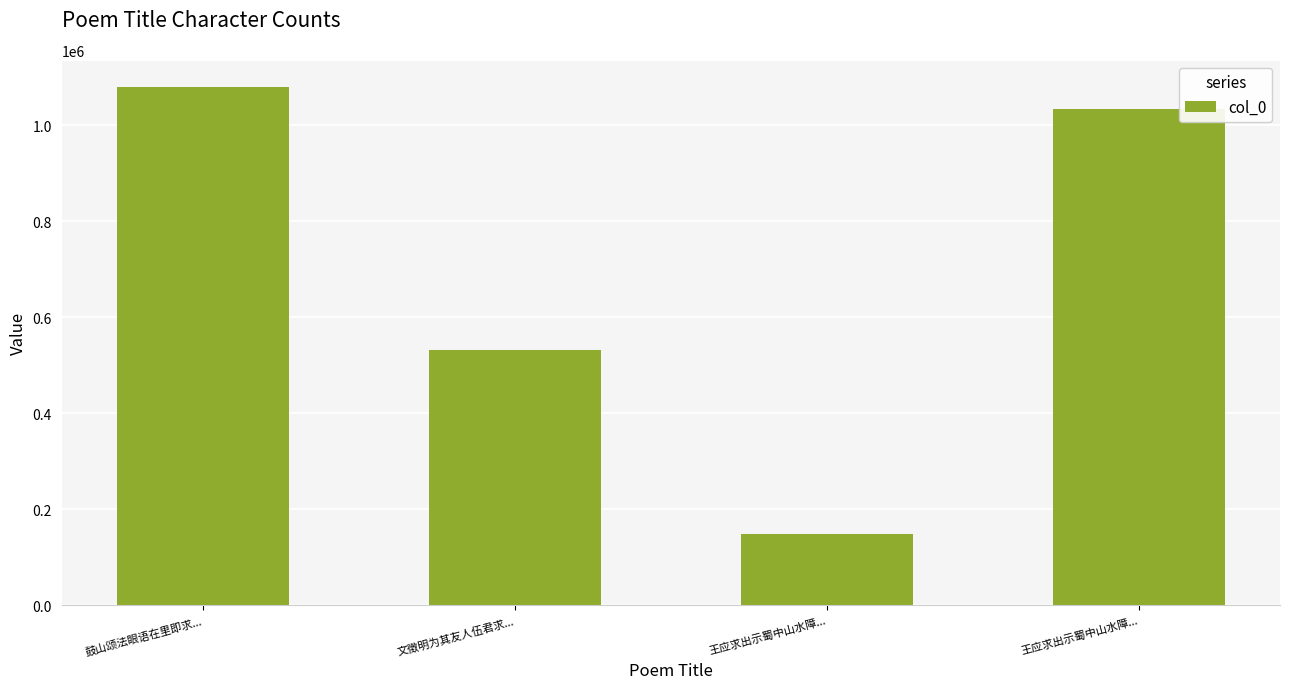

What is the maximum value shown in the chart?

1080287